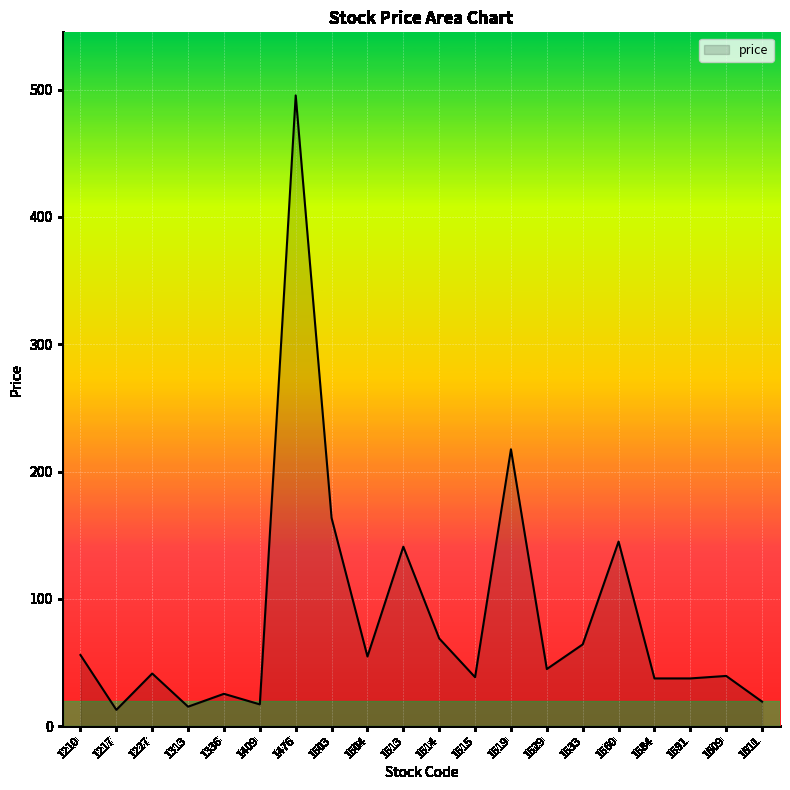

What is the maximum value shown in the chart?

495.5